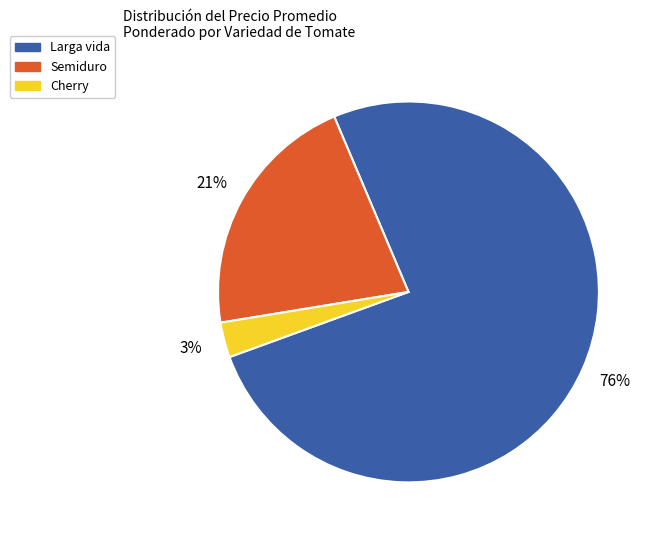

What percentage is the Semiduro slice, to the nearest percent?

21%